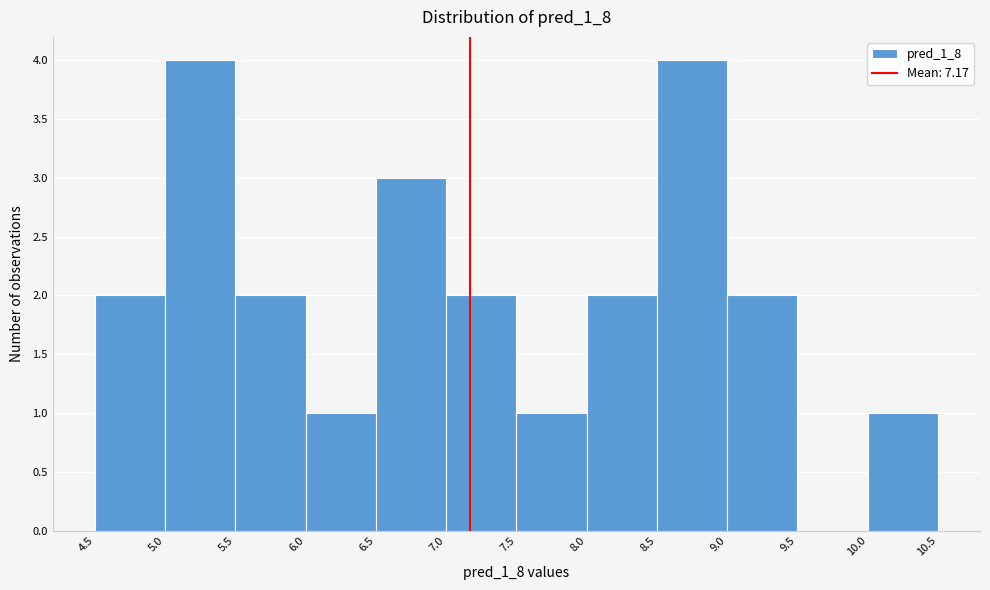

Reading left to right, transcribe this chart: for each bar, give the range it covers on the x-axis and its height. The values are not printed on the chart, so give them approximately, as read against the axis.

4.5 to 5.0: 2
5.0 to 5.5: 4
5.5 to 6.0: 2
6.0 to 6.5: 1
6.5 to 7.0: 3
7.0 to 7.5: 2
7.5 to 8.0: 1
8.0 to 8.5: 2
8.5 to 9.0: 4
9.0 to 9.5: 2
9.5 to 10.0: 0
10.0 to 10.5: 1